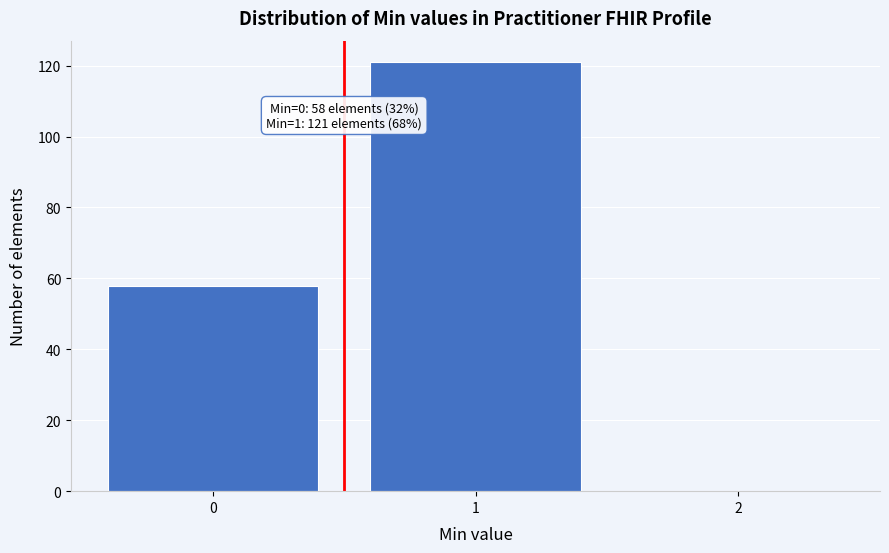

Which range on the x-axis has the tallest bar?

0.5 to 1.5